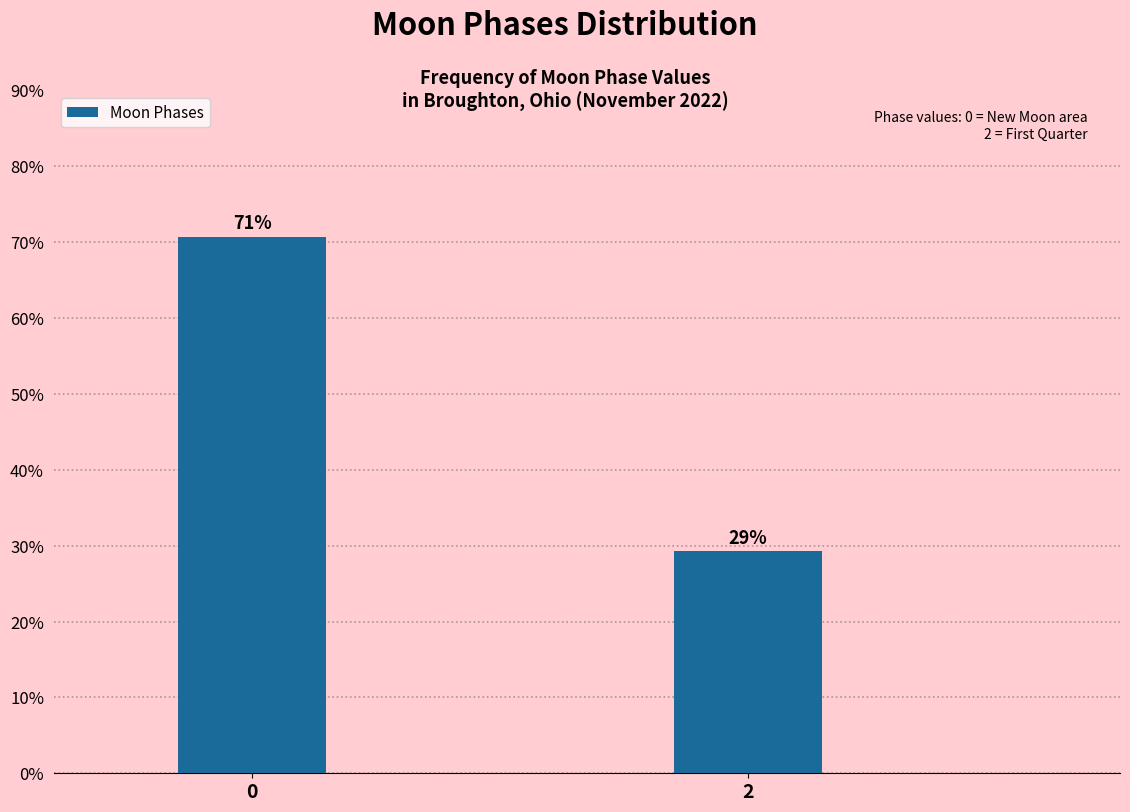

What is the sum of all values?

100.0